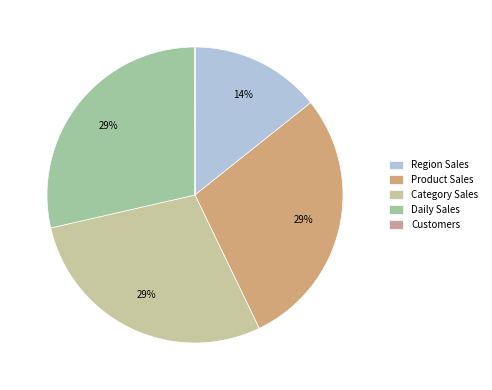

Which has a higher value, Product Sales or Customers?

Product Sales